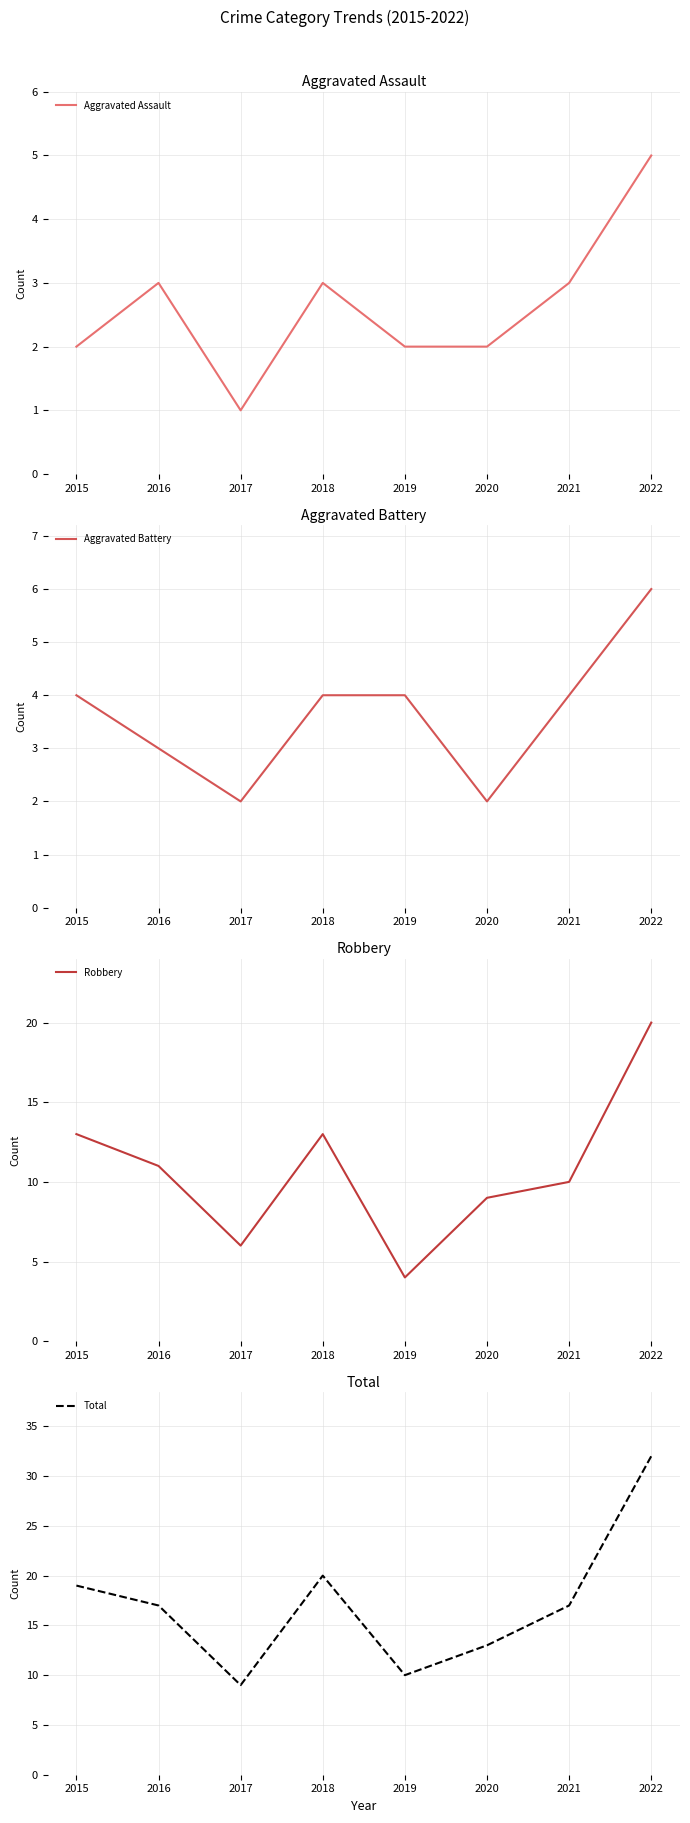

The Robbery series shows 10 at 2021. True or false?

True